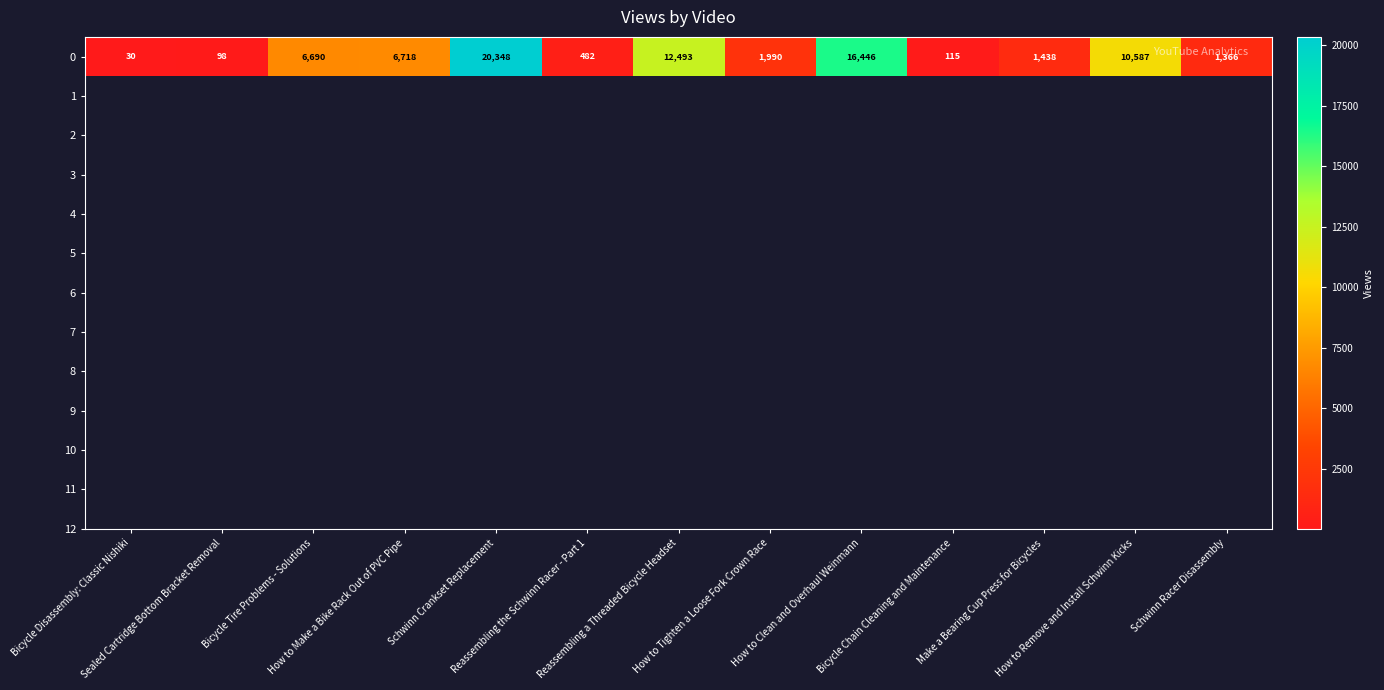

Reading left to right, list all the values displayed in this chart.

30	98	6690	6718	20348	482	12493	1990	16446	115	1438	10587	1366